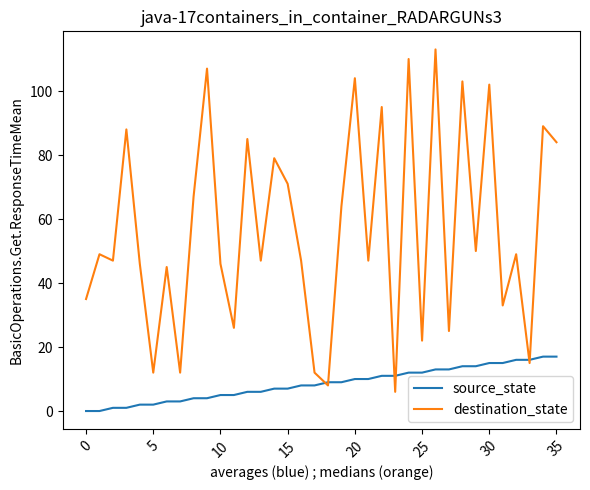

List the series in order of their overall mean, highest first.

destination_state, source_state